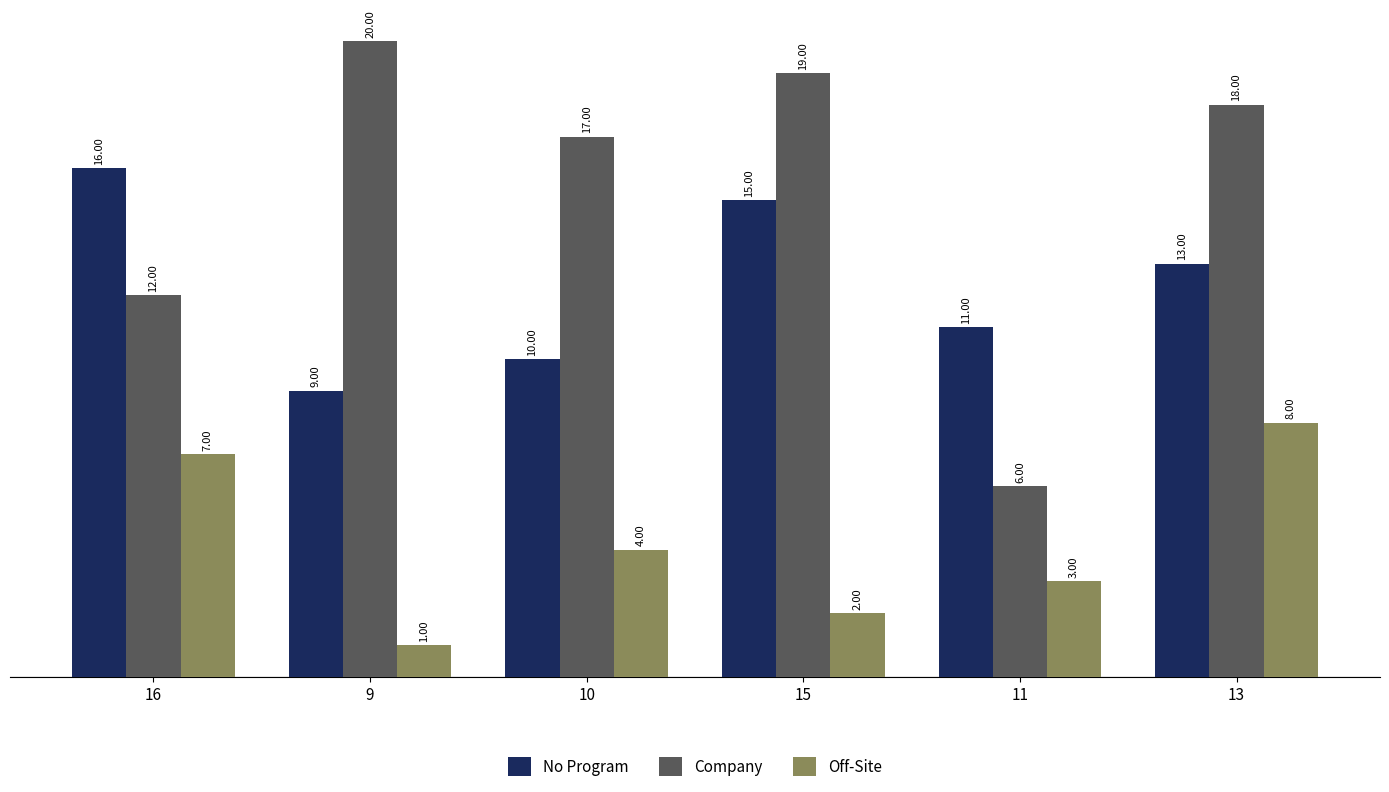

What is the difference between the second highest and second lowest values in the No Program series?

5